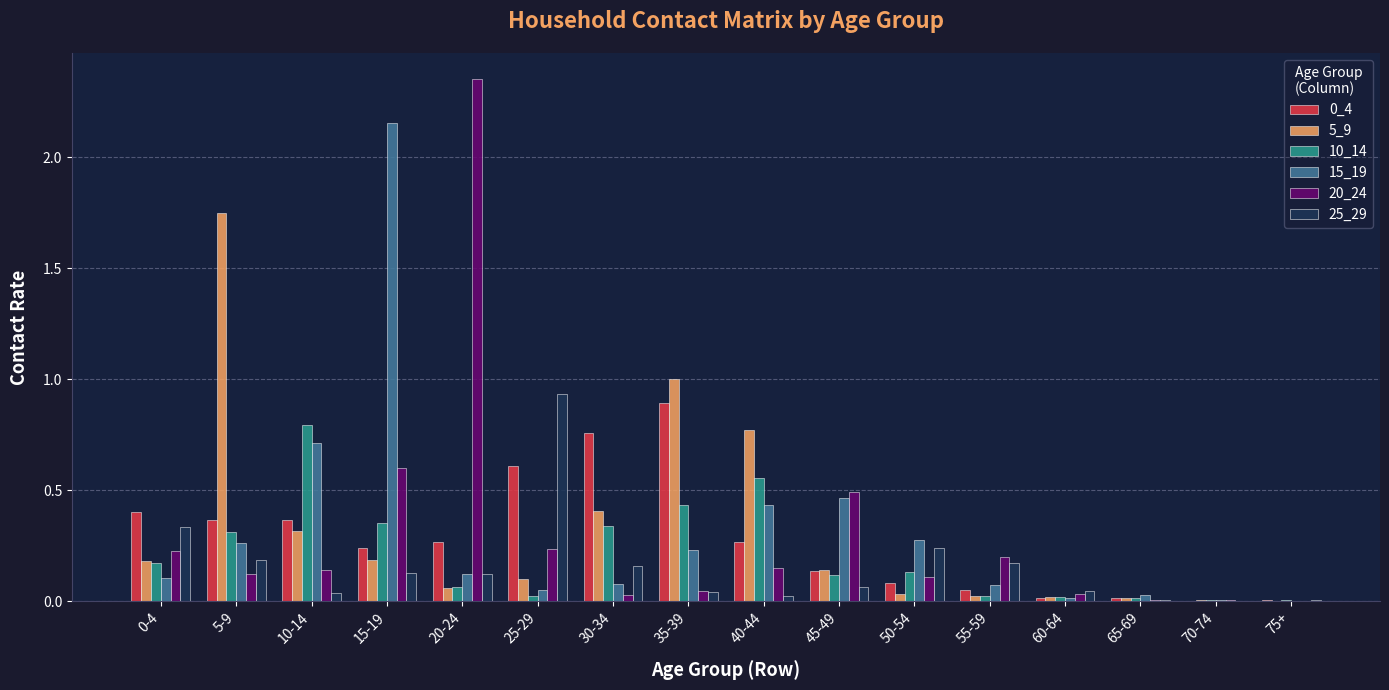

True or false: 20_24 has a value of 0.6 at 15-19.

True